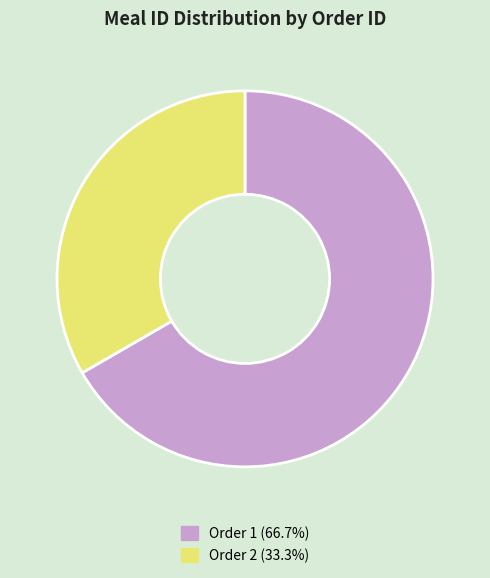

Do Order 1 (66.7%) and Order 2 (33.3%) together represent more than half of the pie?

Yes